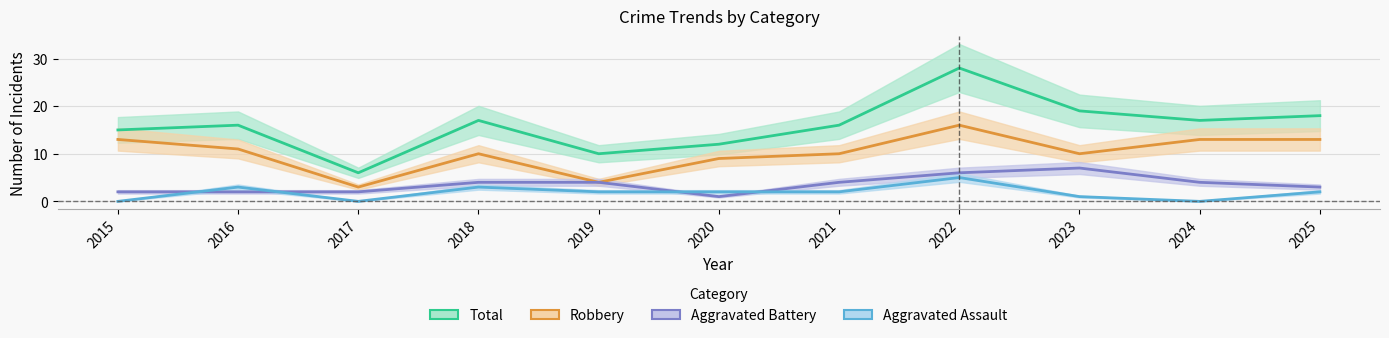

At 2022, list the series in order from smallest to largest.

Aggravated Assault, Aggravated Battery, Robbery, Total